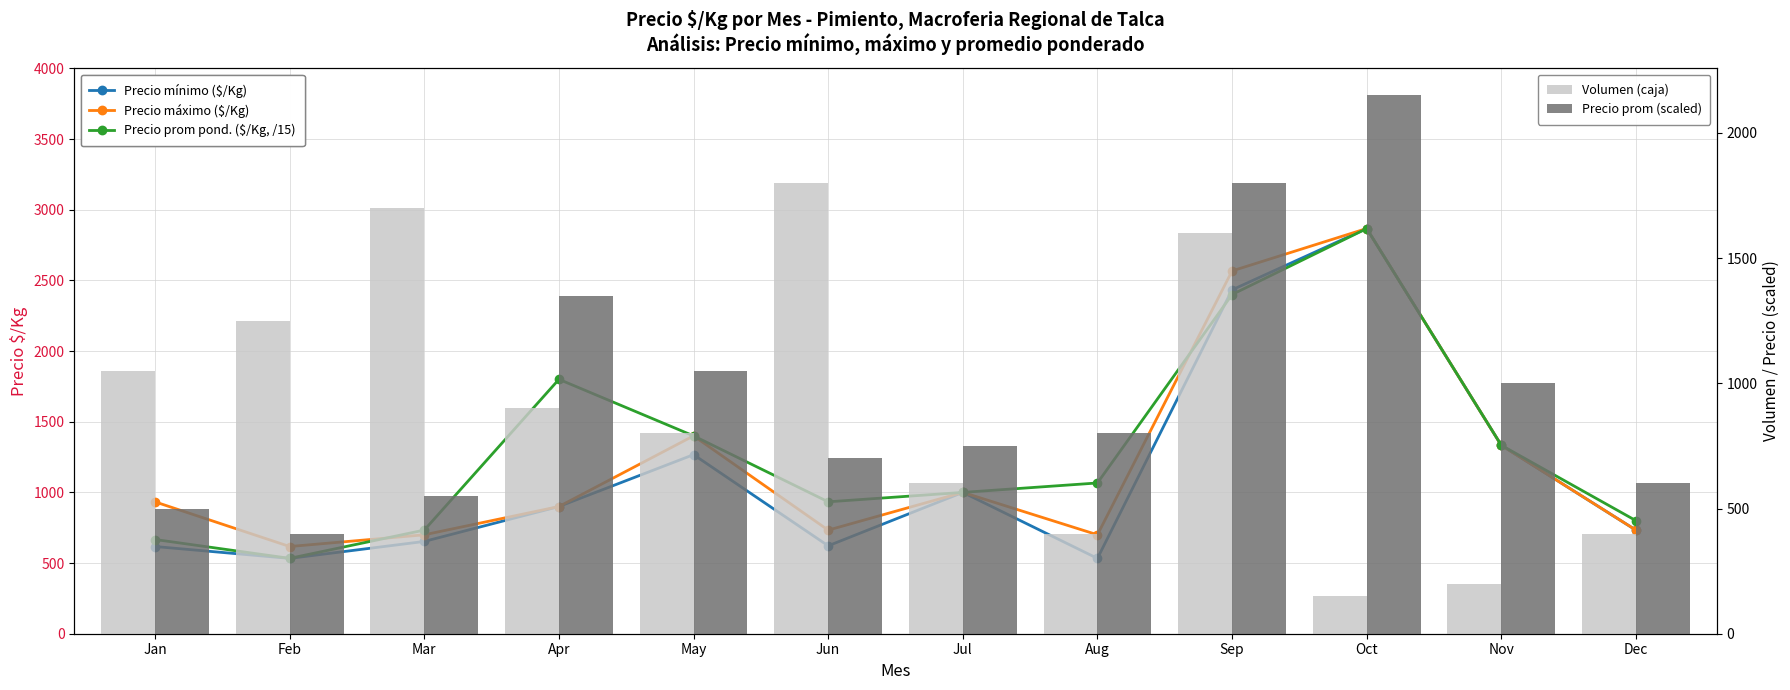

What value does the Volumen (caja) series have at Sep?

1600.0